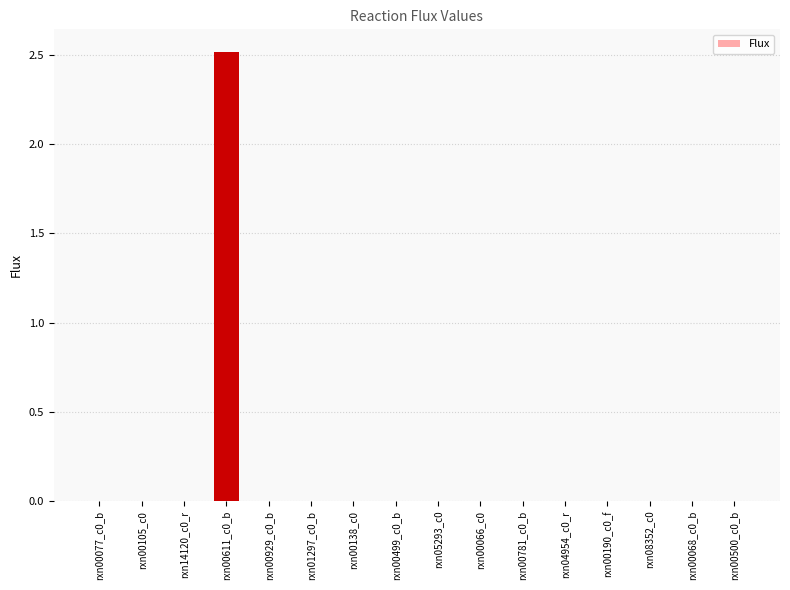

What is the maximum value shown in the chart?

2.5